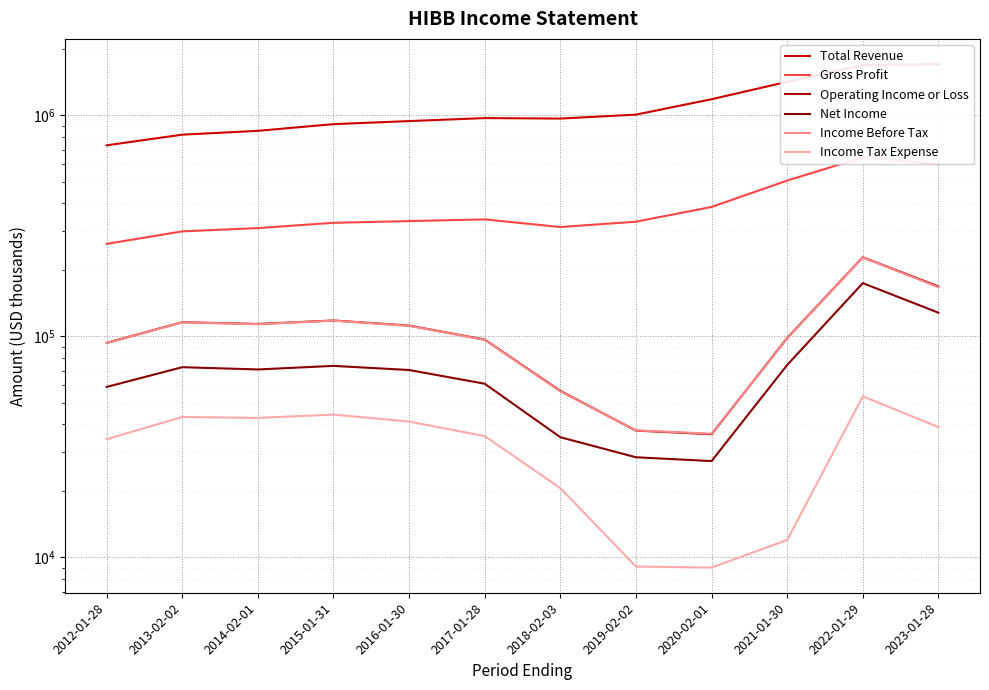

Which label corresponds to the smallest value in the chart?

2020-02-01